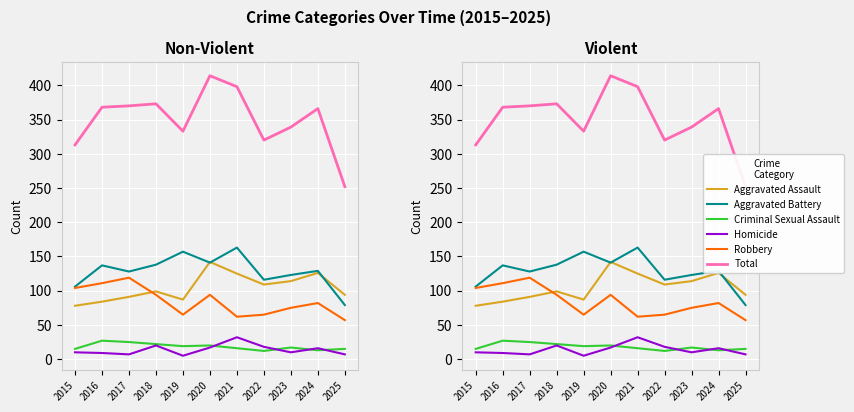

At which category is the sum across all series the highest?

2020